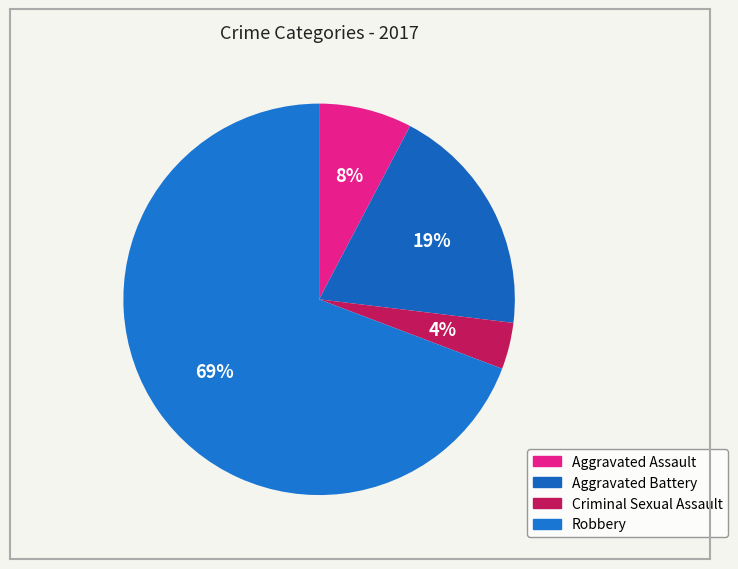

True or false: Criminal Sexual Assault accounts for 4% of the total.

True